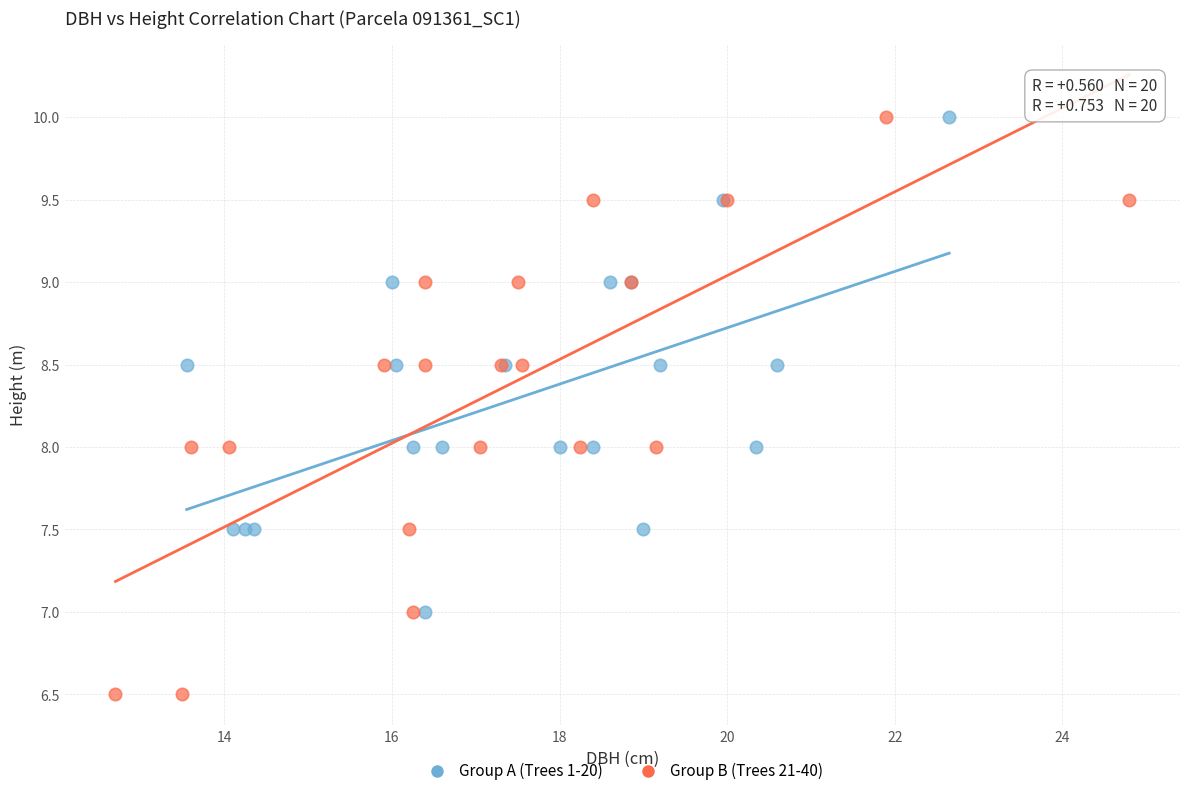

Which series contains the lowest Y value?

Group B (Trees 21-40)